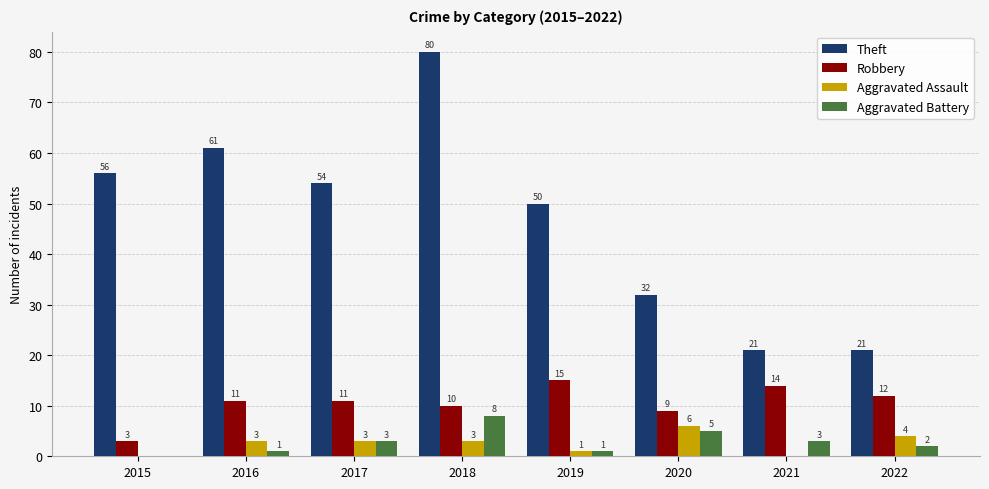

How many groups of bars are there?

8